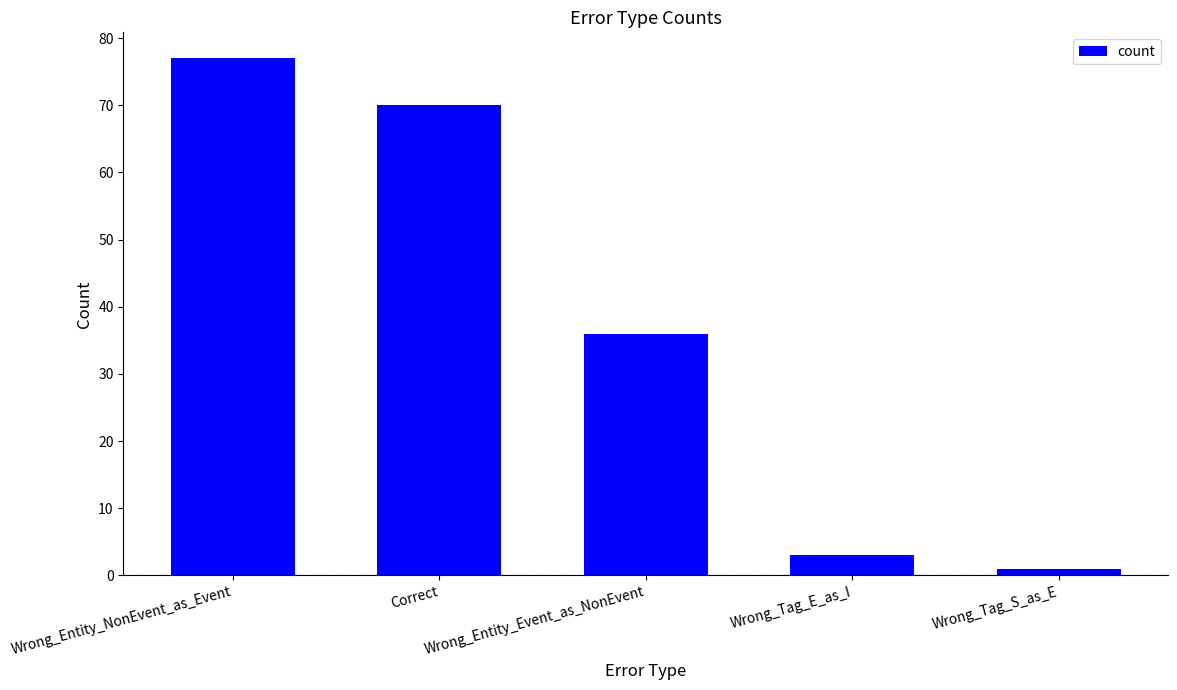

Where is the data nearest to the value 39?

Wrong_Entity_Event_as_NonEvent